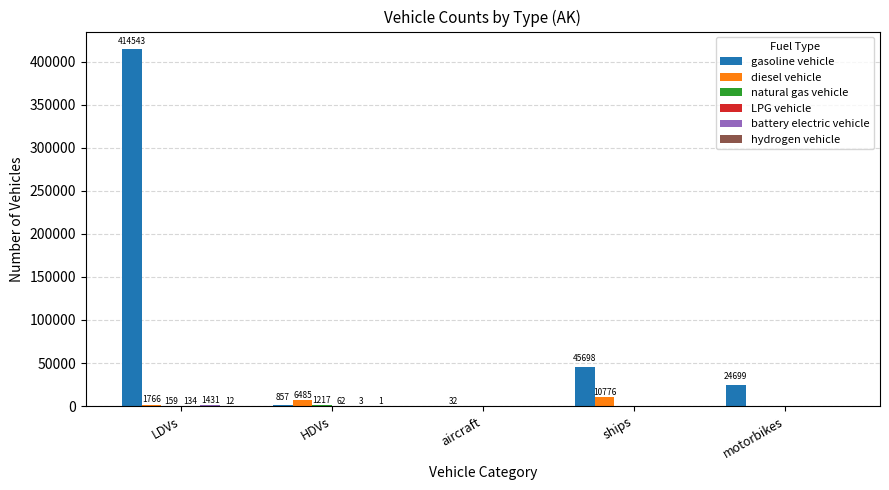

What is the sum of the gasoline vehicle values at ships and HDVs?

46555